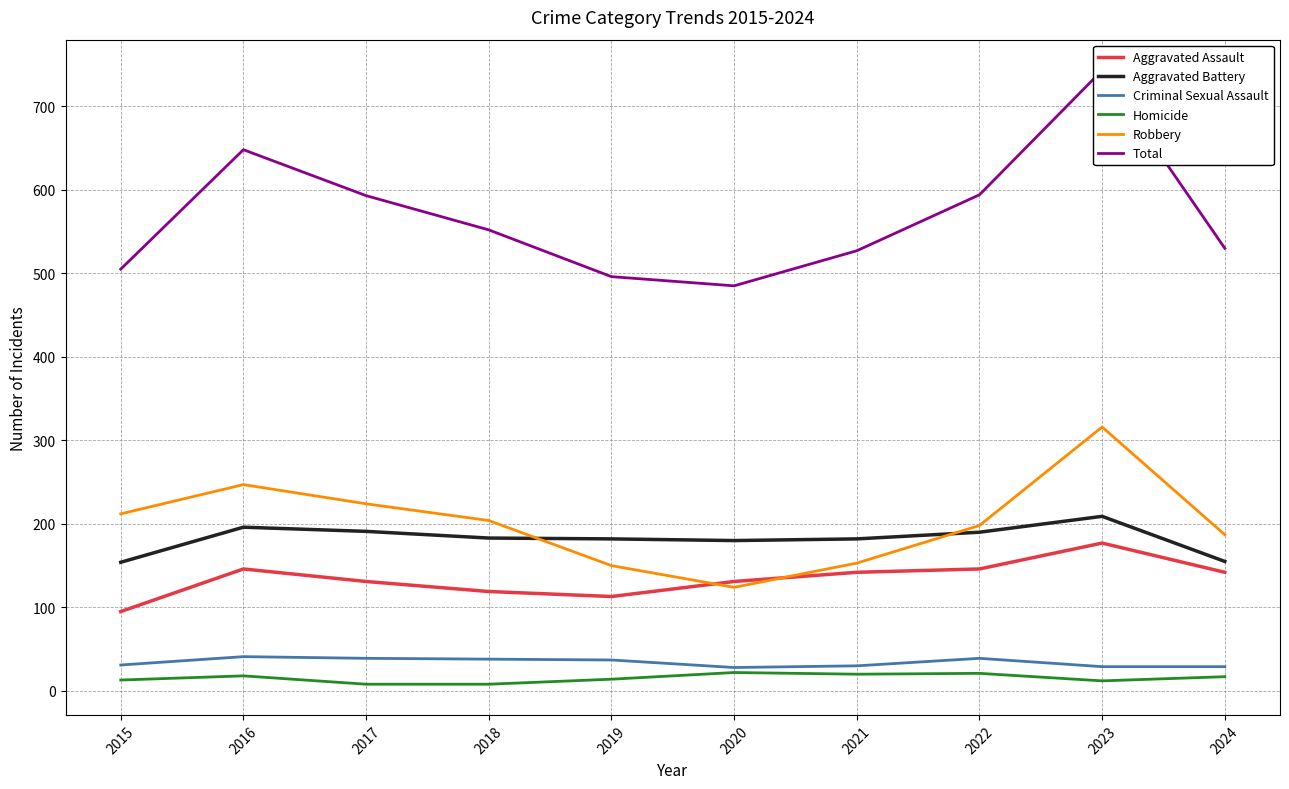

Is the value of Criminal Sexual Assault at 2024 greater than the value of Homicide at 2018?

Yes